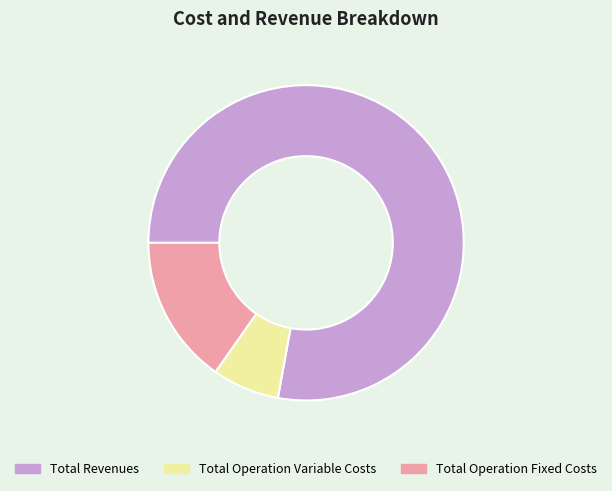

Which slice is the smallest?

Total Operation Variable Costs